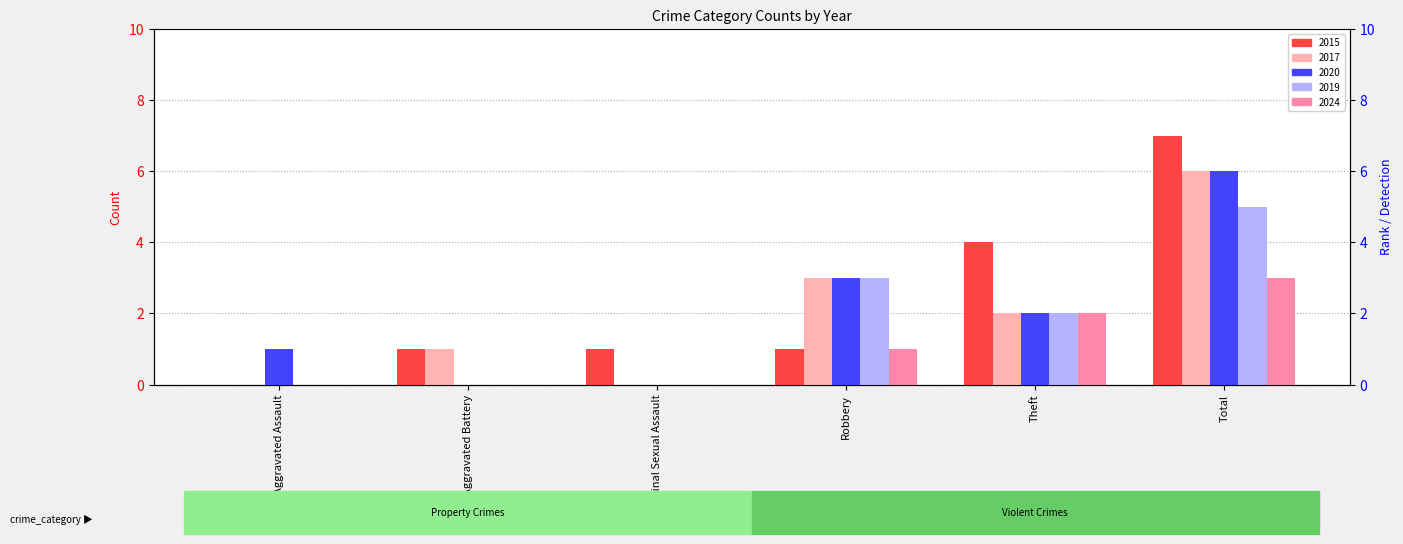

Rank the series at Aggravated Assault from lowest to highest value.

2015, 2017, 2019, 2024, 2020